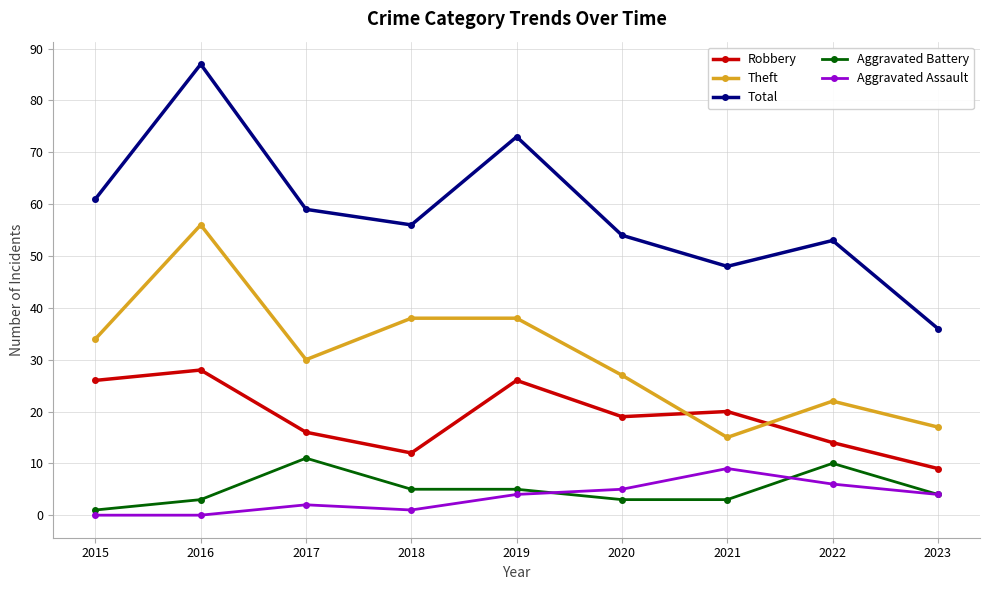

True or false: Aggravated Assault and Total intersect in this chart.

False